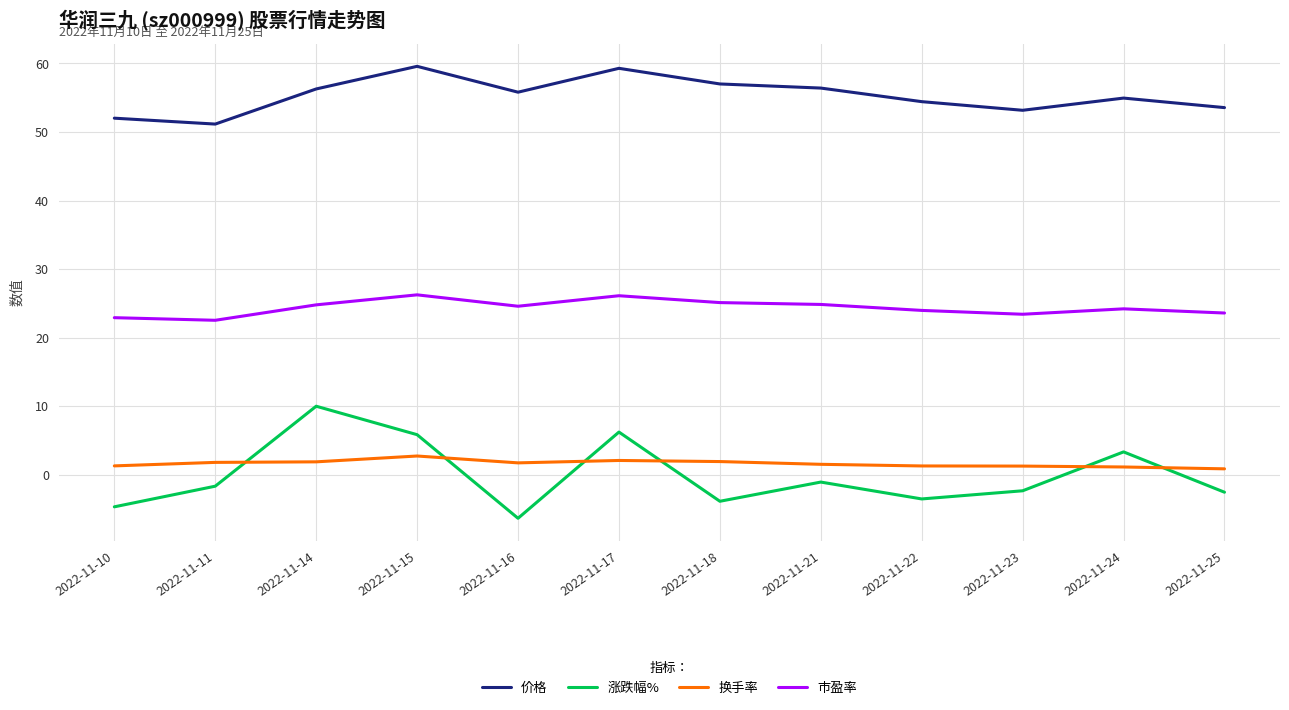

What is the minimum value shown in the chart?

-6.3